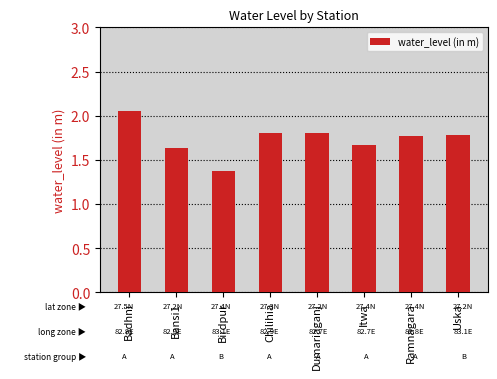

At which category does the chart reach its peak across all series?

Badhni